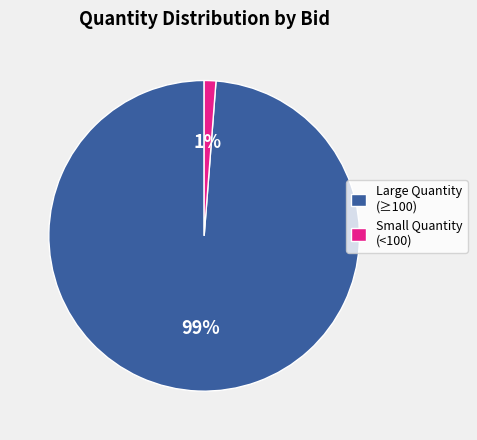

Which slice is the smallest?

Small Quantity (<100)